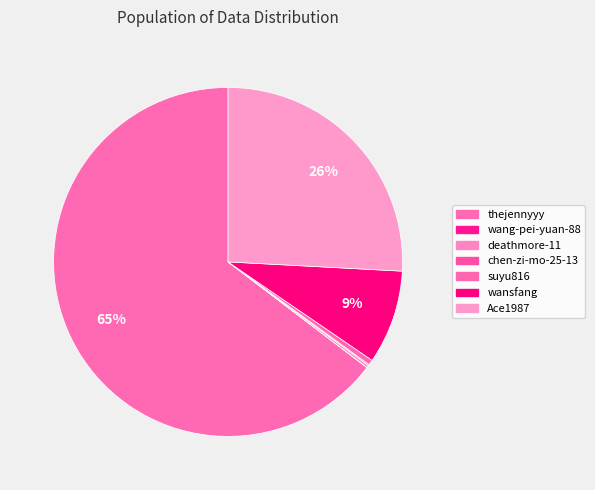

Rank the categories by value from highest to lowest.

thejennyyy, Ace1987, wansfang, suyu816, deathmore-11, chen-zi-mo-25-13, wang-pei-yuan-88